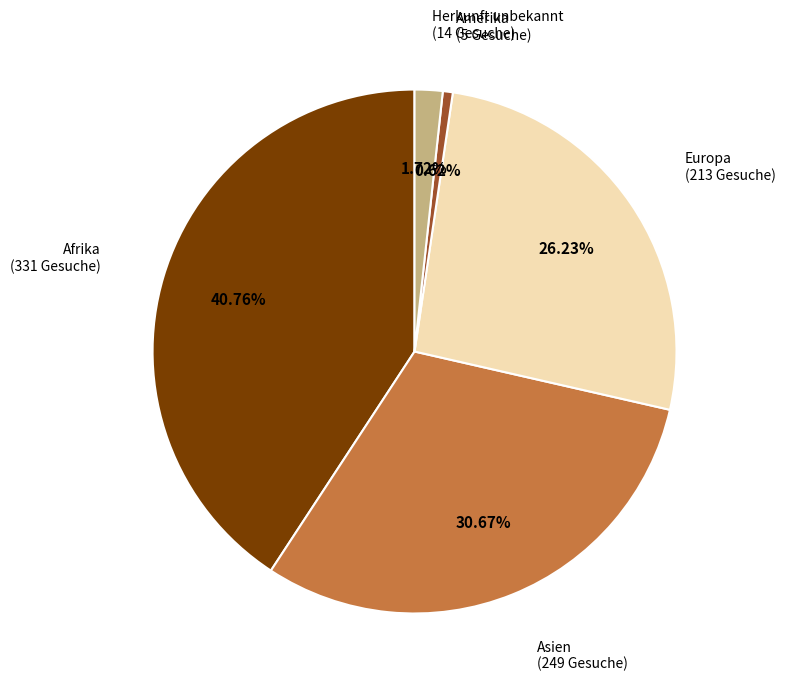

Is there any slice that represents more than half of the pie?

No